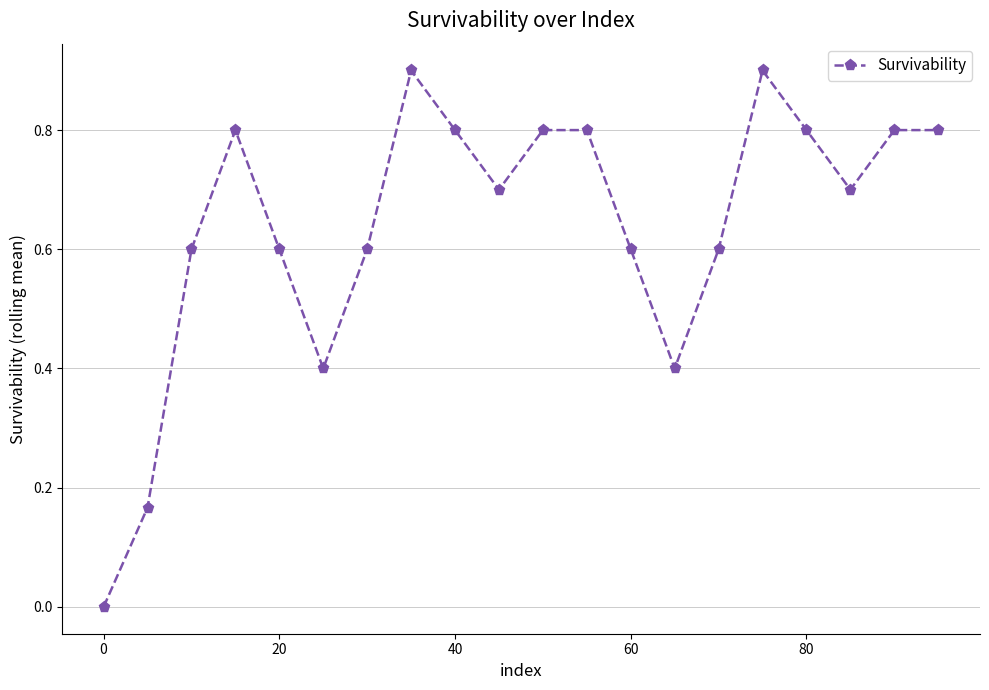

How many categories are shown in the chart?

20